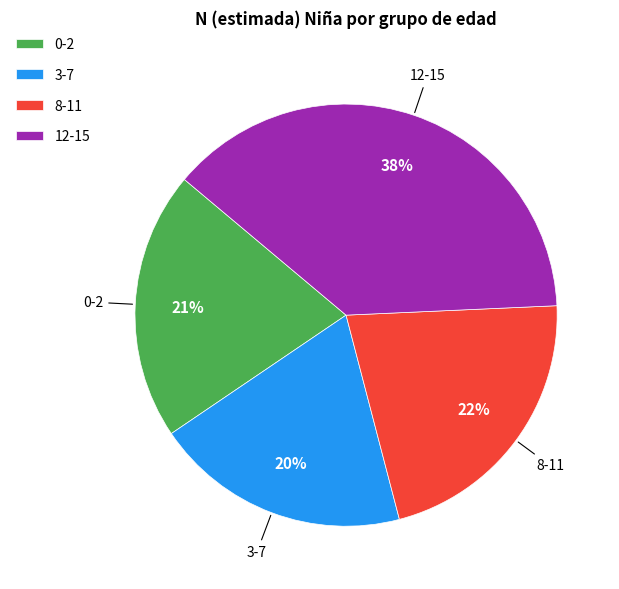

How many slices are in this pie chart?

4